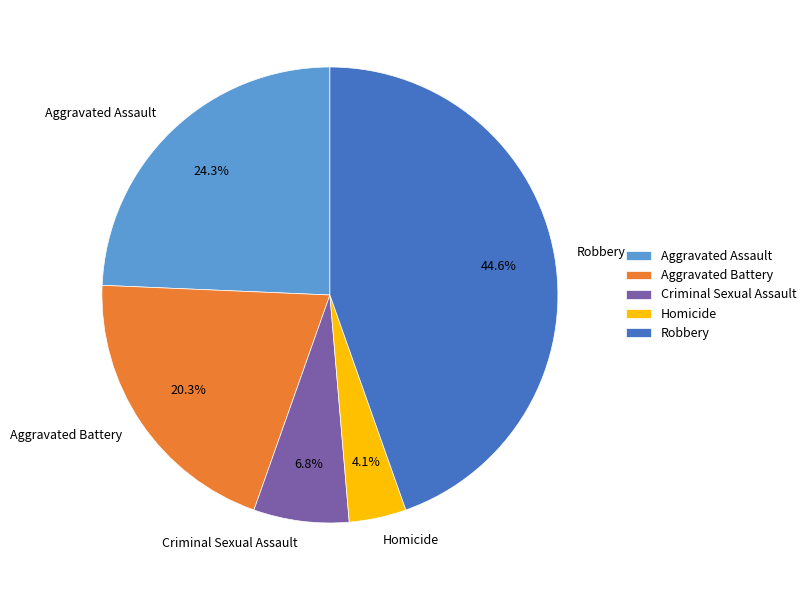

What percentage do Aggravated Assault and Homicide together represent?

28.4%